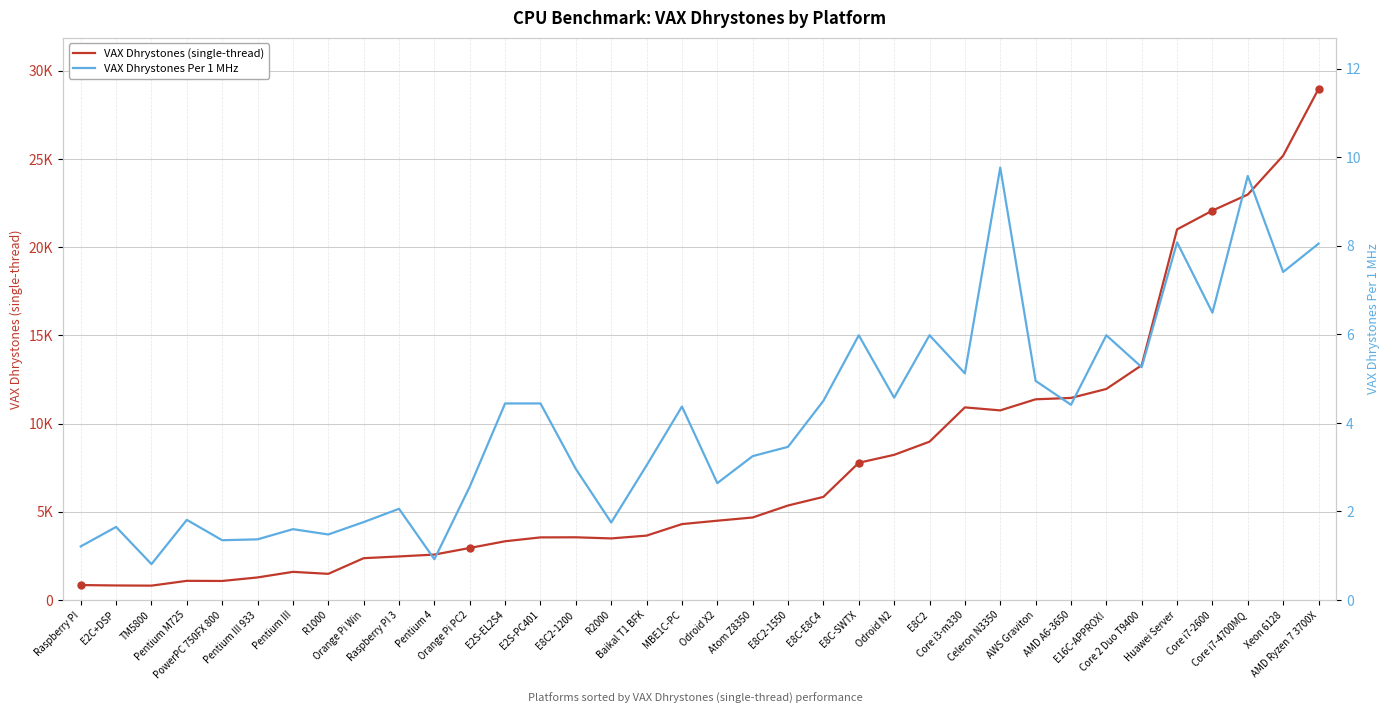

What position from the left is Core i3-m330?

26